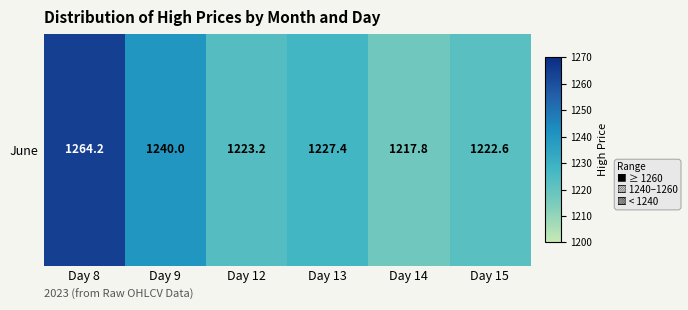

True or false: the data shows 1887.2 at Day 14.

False